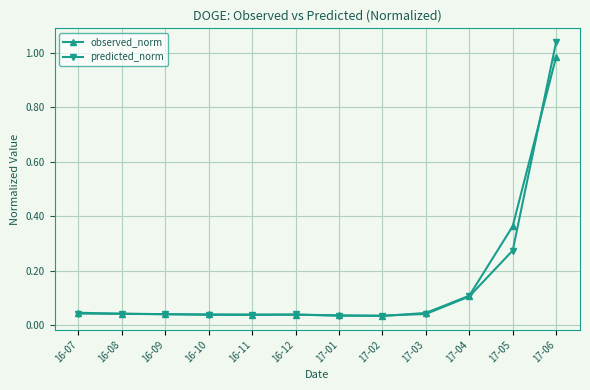

List the series in order of their peak value, highest first.

predicted_norm, observed_norm